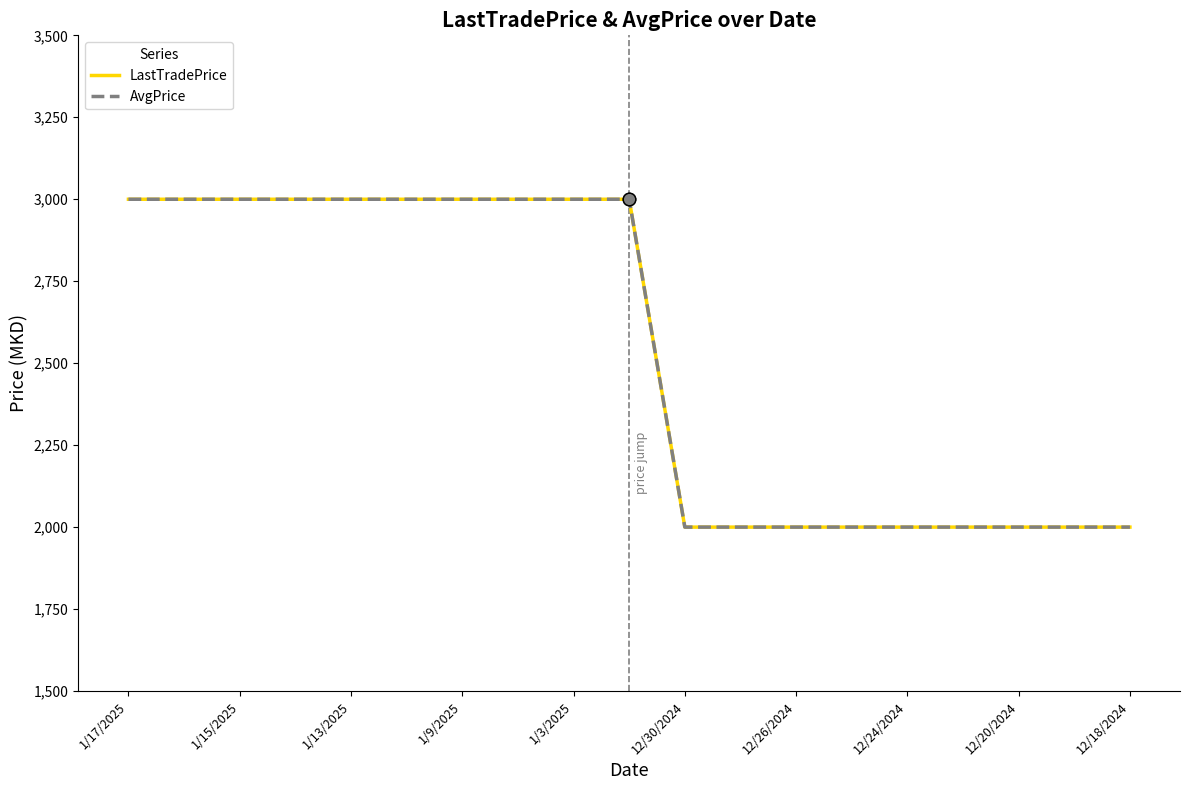

At which category is the sum across all series the highest?

1/17/2025